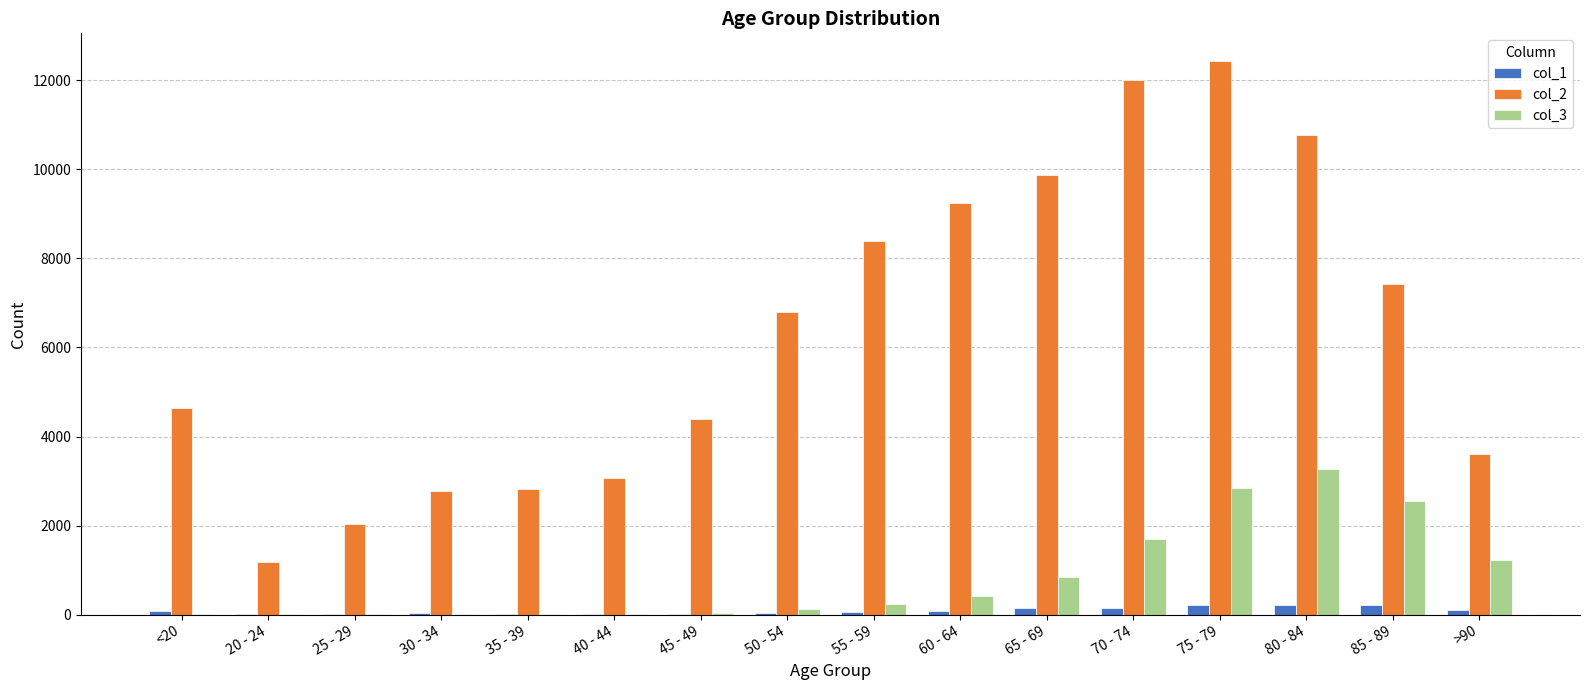

The col_3 series shows 17 at 30 - 34. True or false?

True